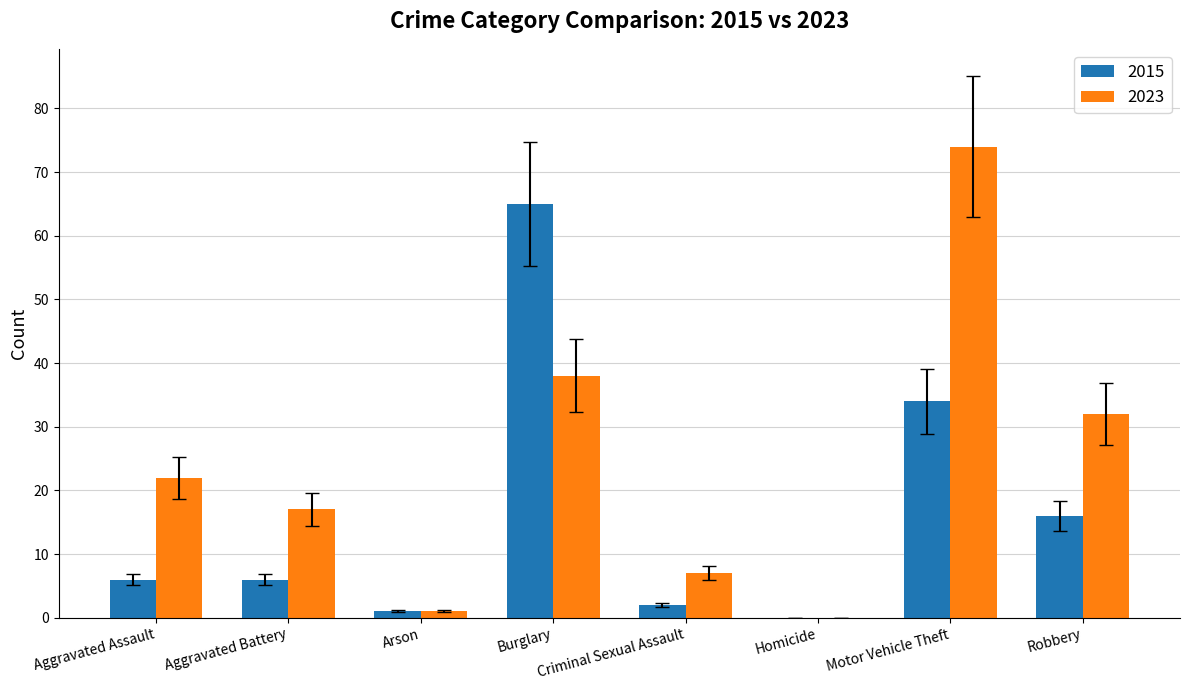

What value does the 2015 series have at Motor Vehicle Theft?

34